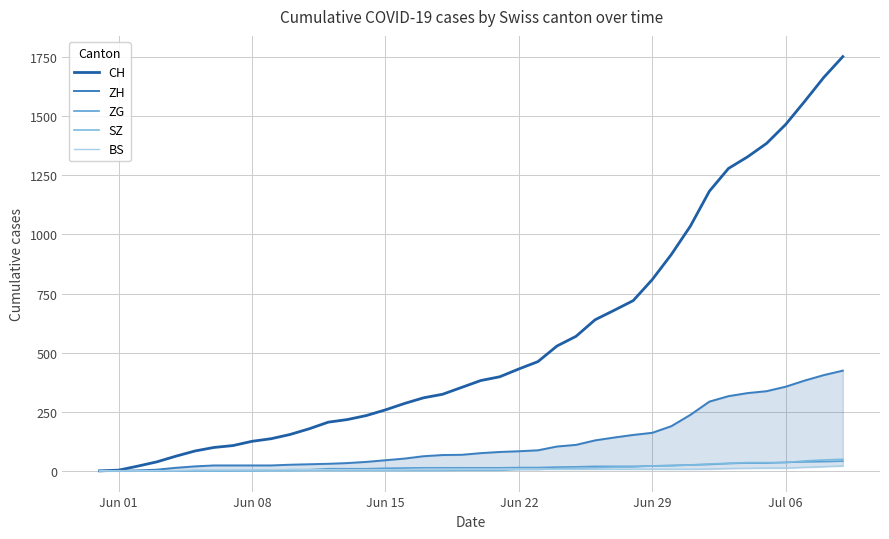

What is the highest value of the CH series?

1752